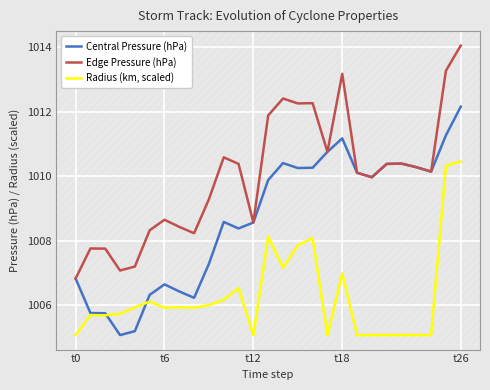

Which series has the largest total across all categories?

Edge Pressure (hPa)